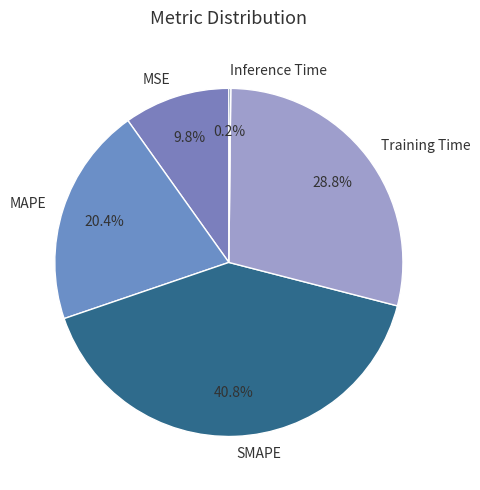

To the nearest percent, what is the difference between the largest and smallest slice percentages?

41%